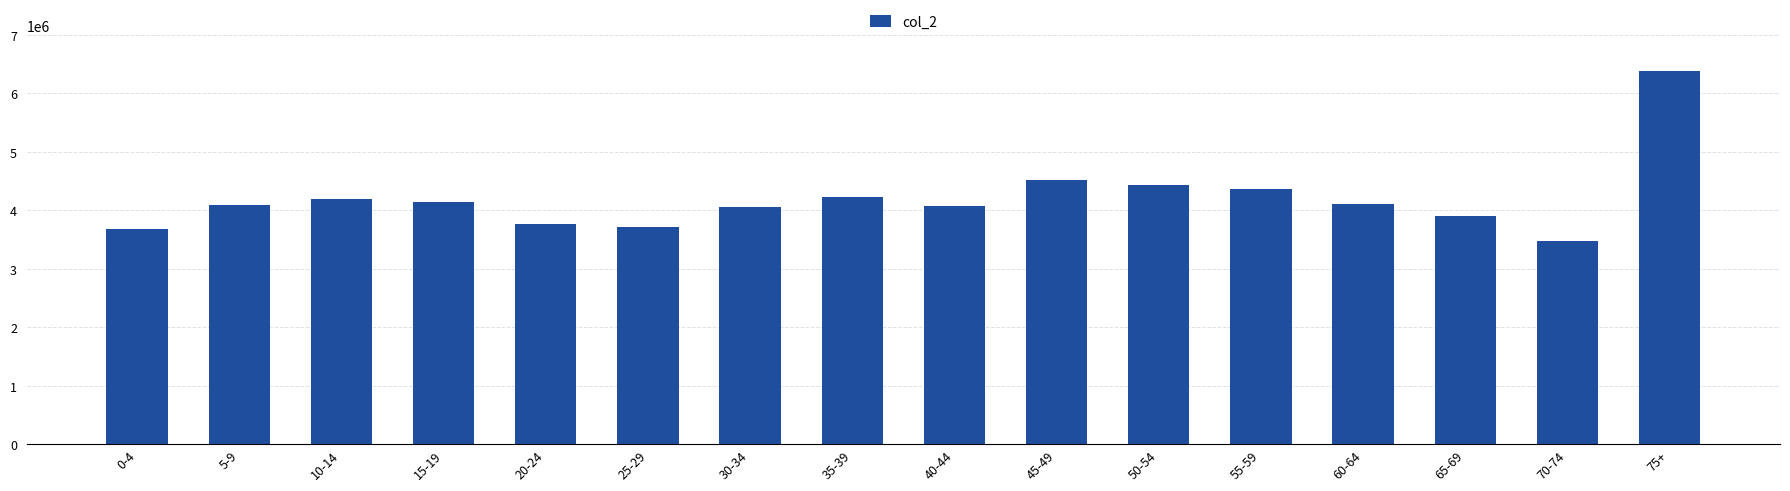

How many bars are there in total?

16